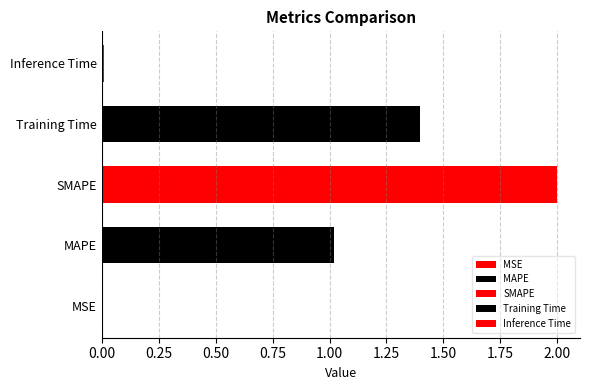

The value at MSE is 0.0. True or false?

False